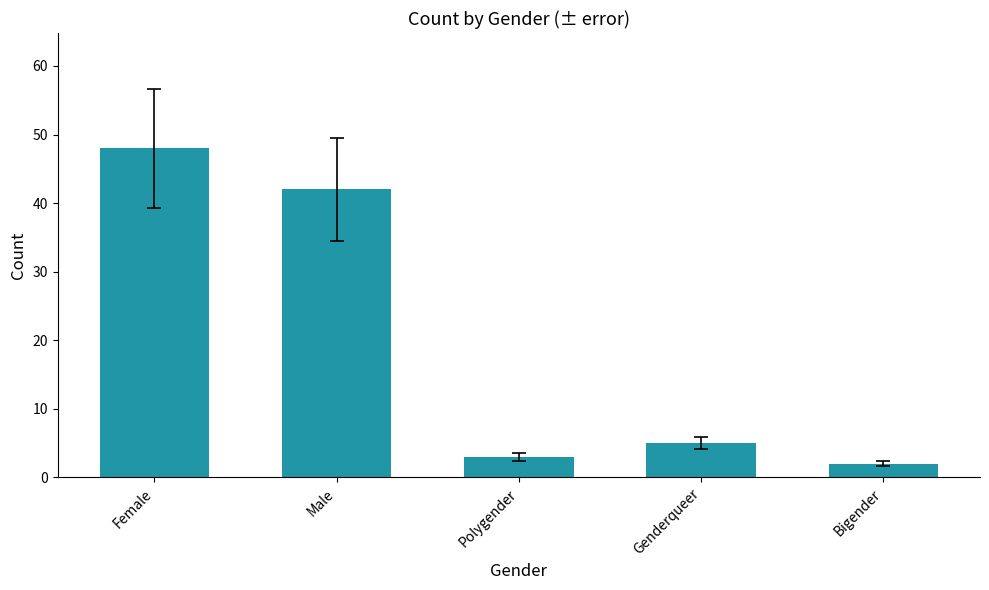

What is the approximate value at Polygender, to the nearest 5?

5